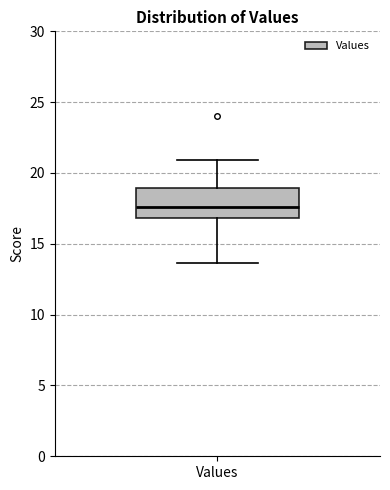

Transcribe this box plot: give where the median line is, the range the box spans, and where the two whiskers end, as read against the y-axis. The values are not printed on the chart, so give them approximately, as read against the axis.

median 17.5, box 17.0 to 19.0, whiskers 13.5 to 21.0